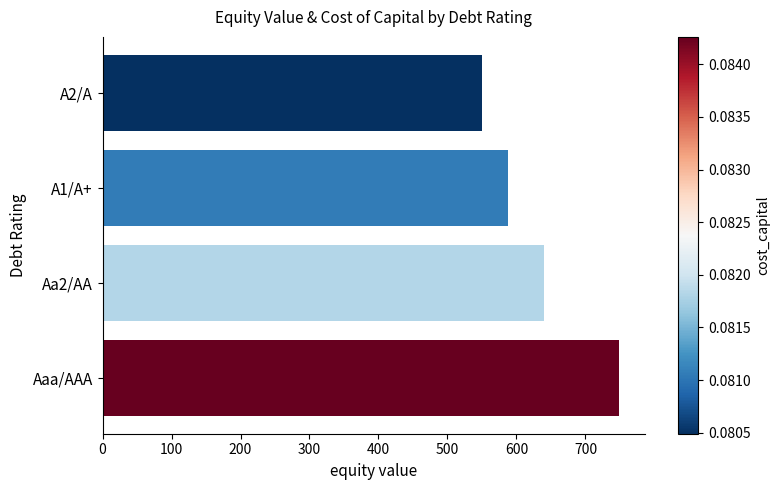

Between Aa2/AA and A2/A, which is larger?

Aa2/AA